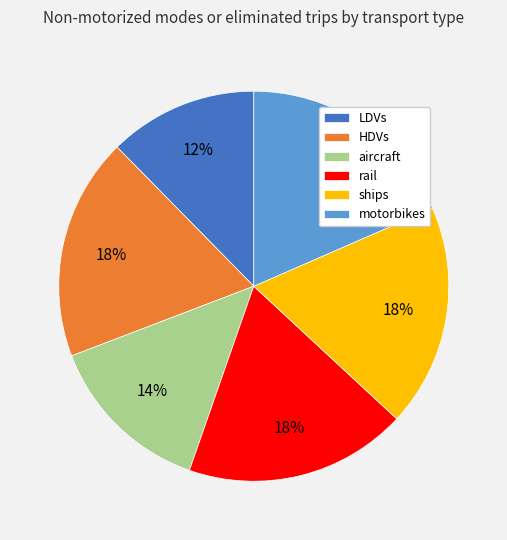

To the nearest percent, what percentage of the pie is HDVs?

18%